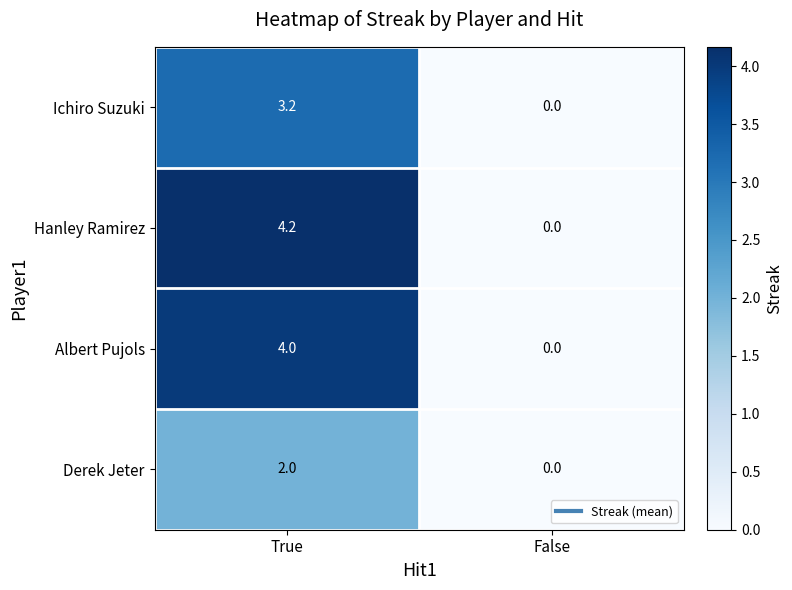

Which series has the largest range (max minus min)?

Hanley Ramirez